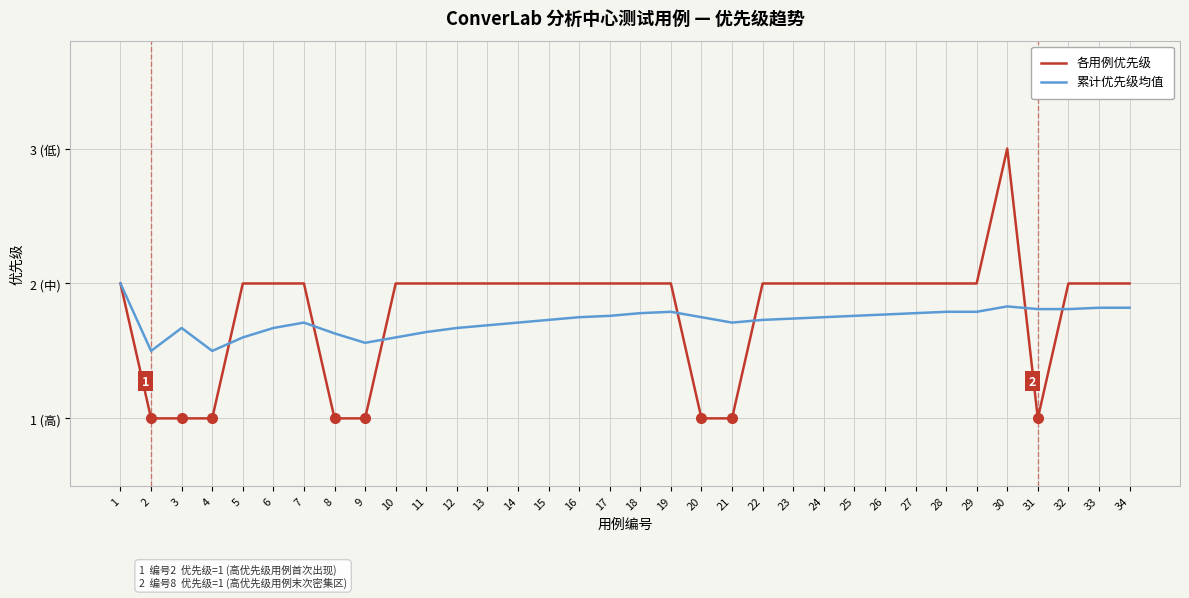

At which category does the chart reach its peak across all series?

30